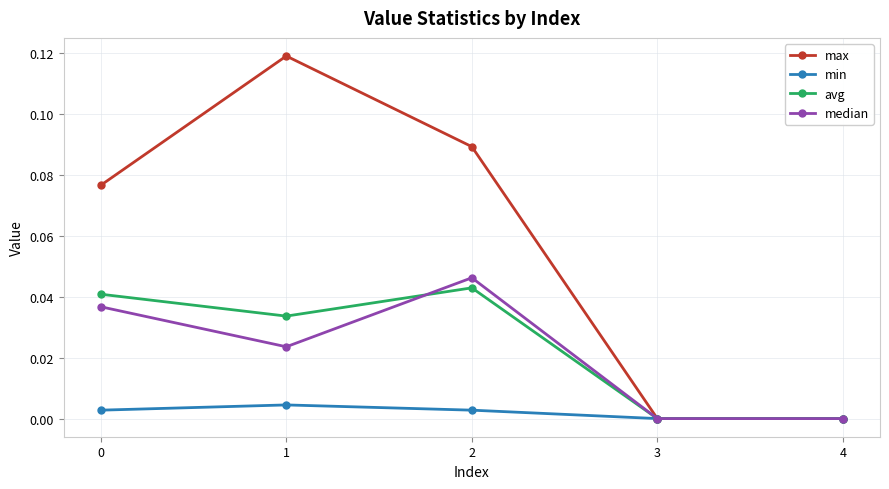

Is the value of max at 2 greater than the value of median at 2?

Yes